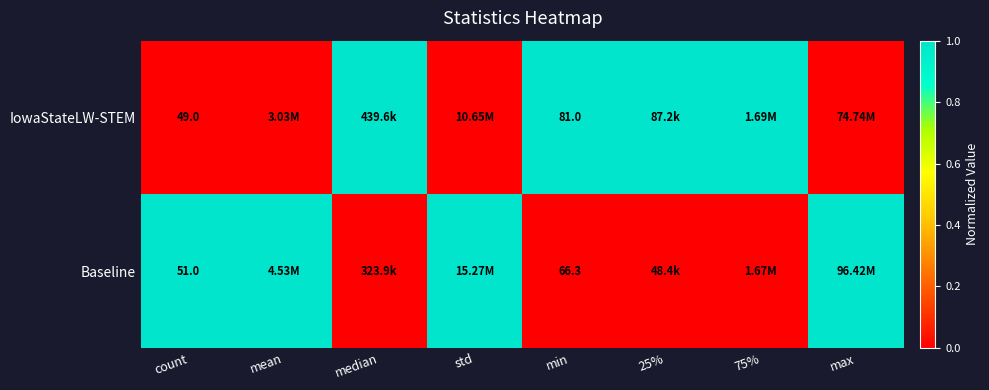

What is the spread (max minus min) of values at min?

14.7